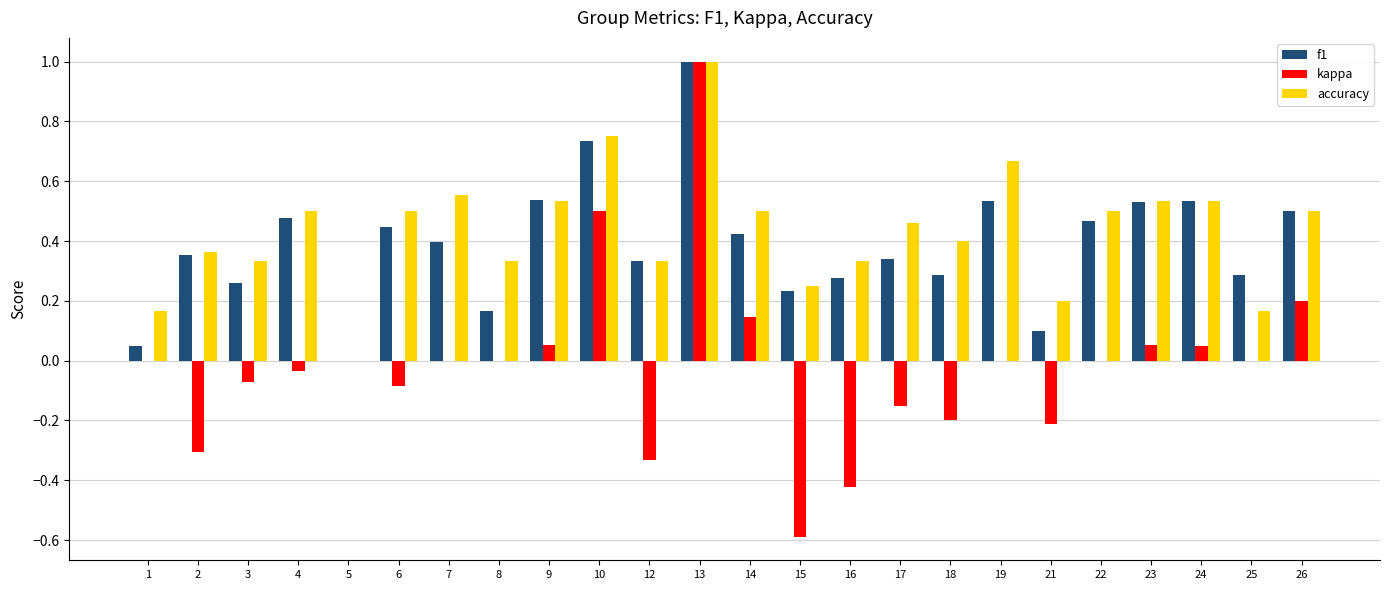

What is the maximum value shown in the chart?

1.0